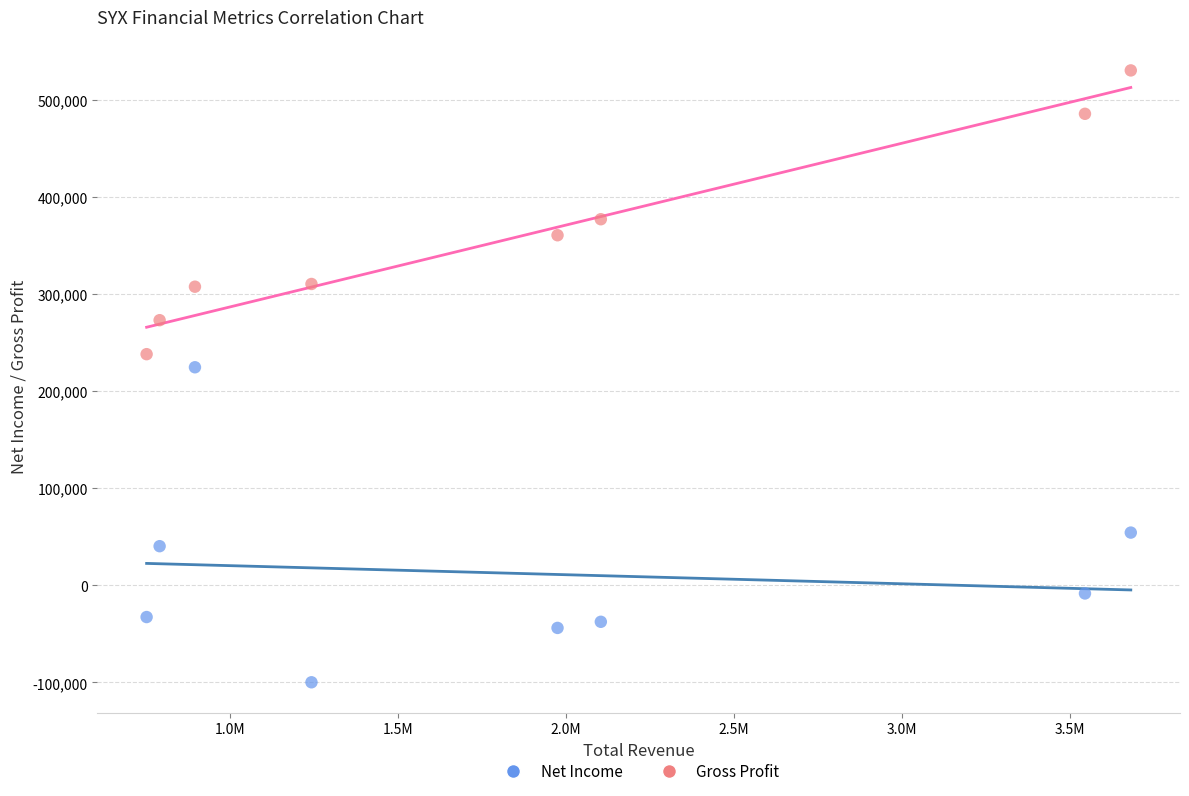

In the Net Income series, what Y value is closest to 62450?

54400